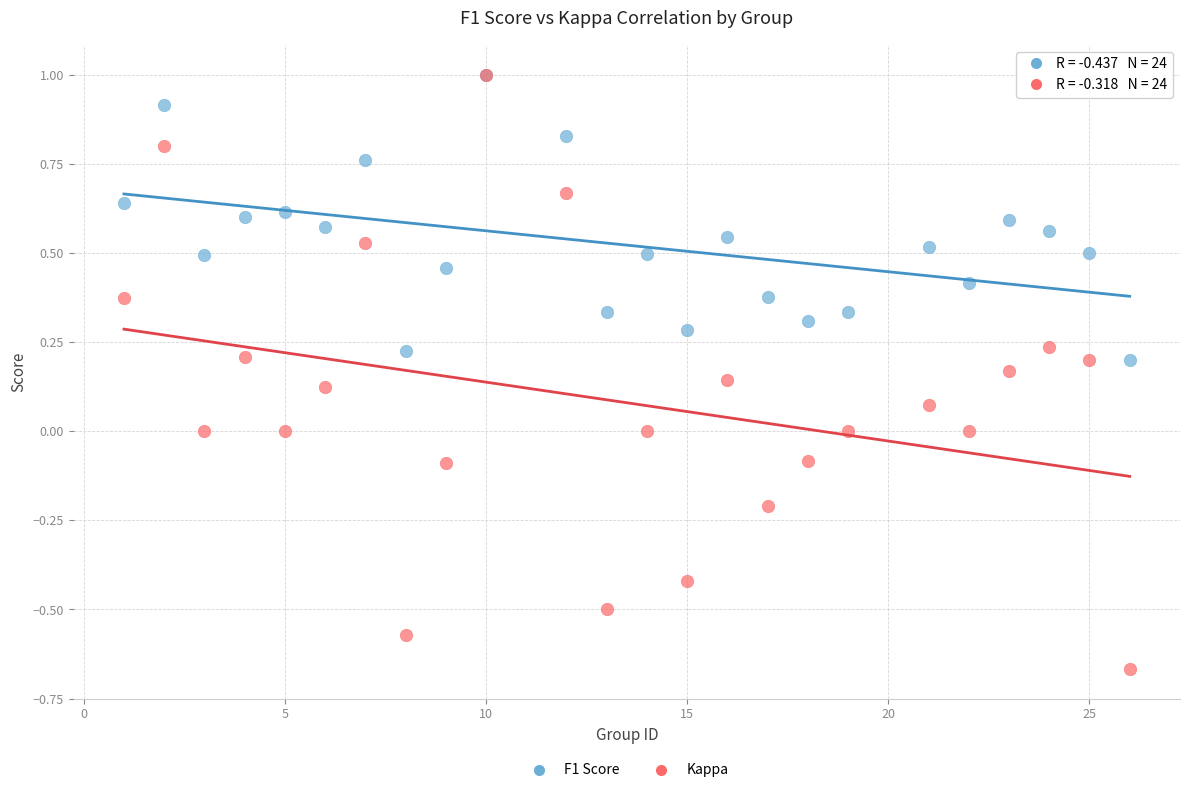

What are all the series names shown in the legend?

F1 Score, Kappa